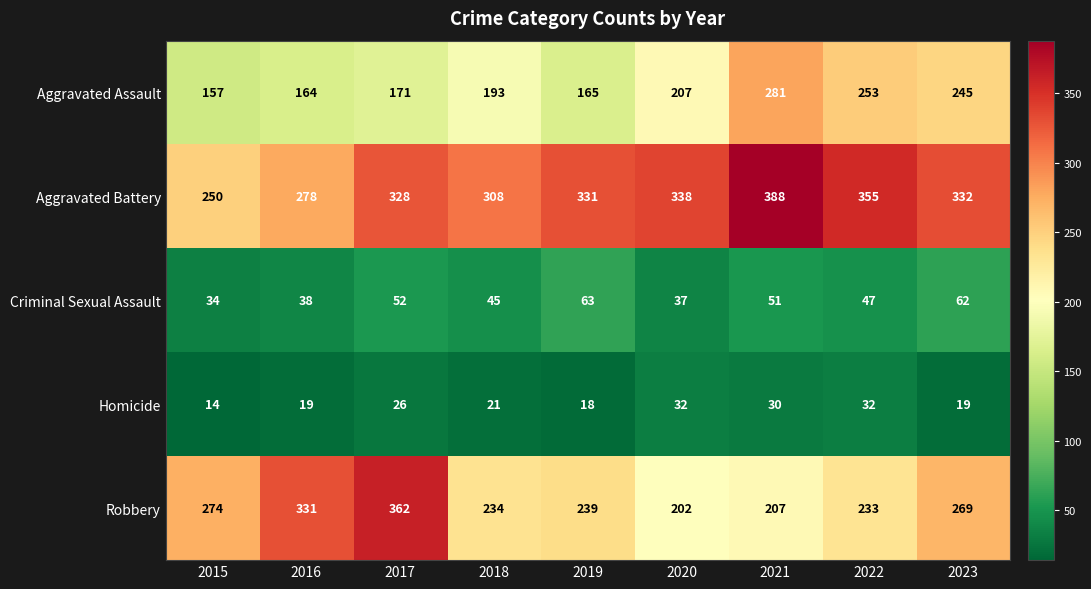

Which category has the highest value across all series?

2021